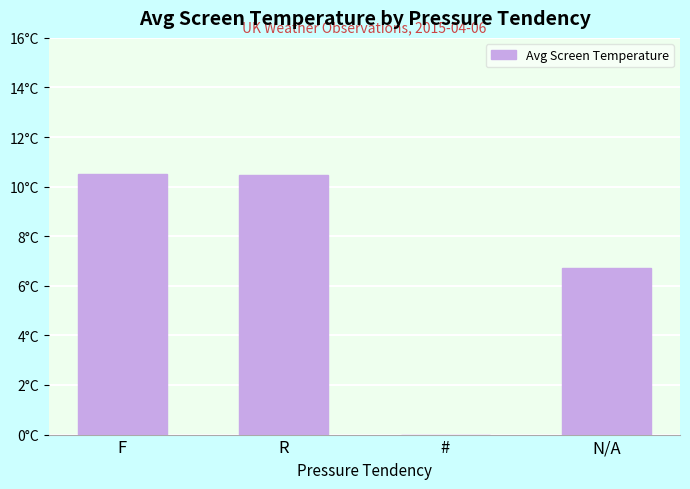

Which label corresponds to the largest value in the chart?

F